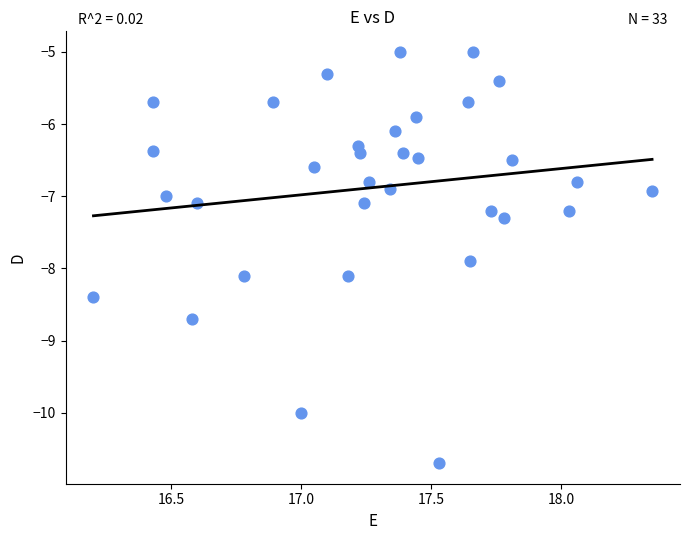

What is the range of Y values (max minus min)?

5.7